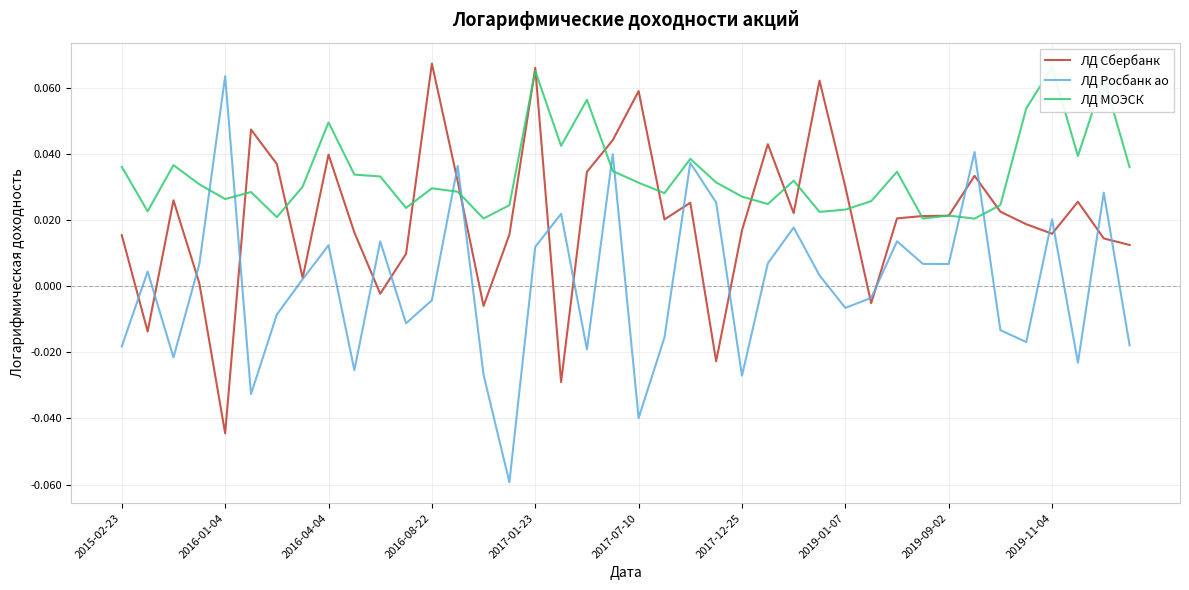

Count the number of data series in this chart.

3